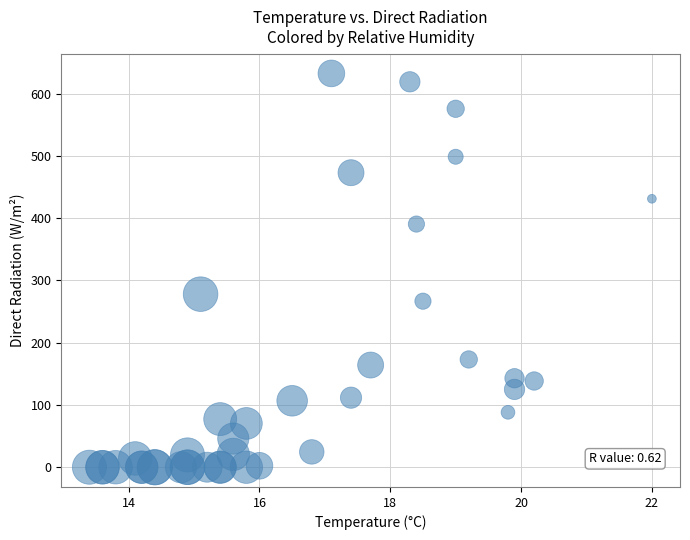

What Y value in the scatter plot is closest to 316?

278.0